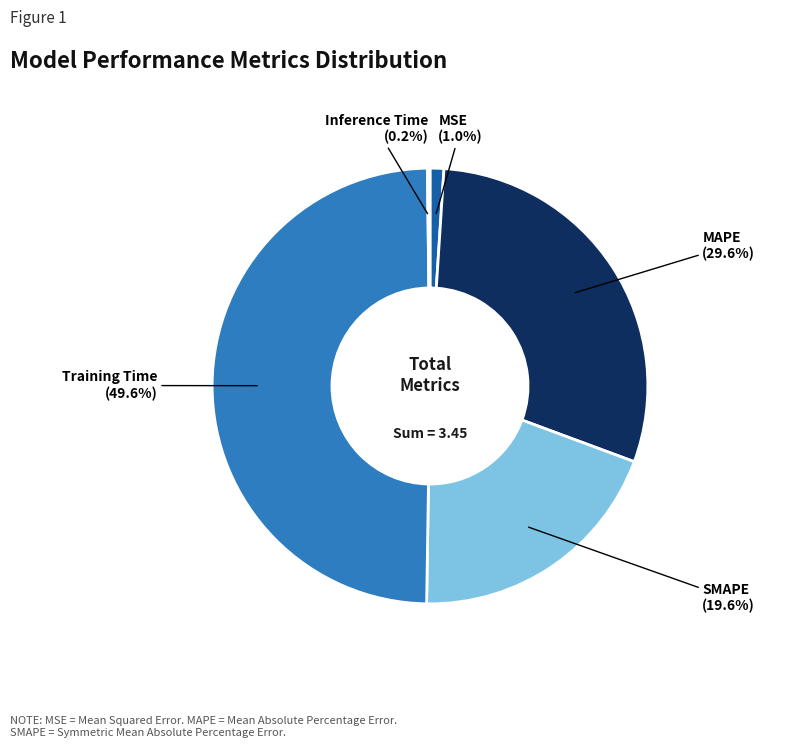

Is there a majority slice in this chart?

No